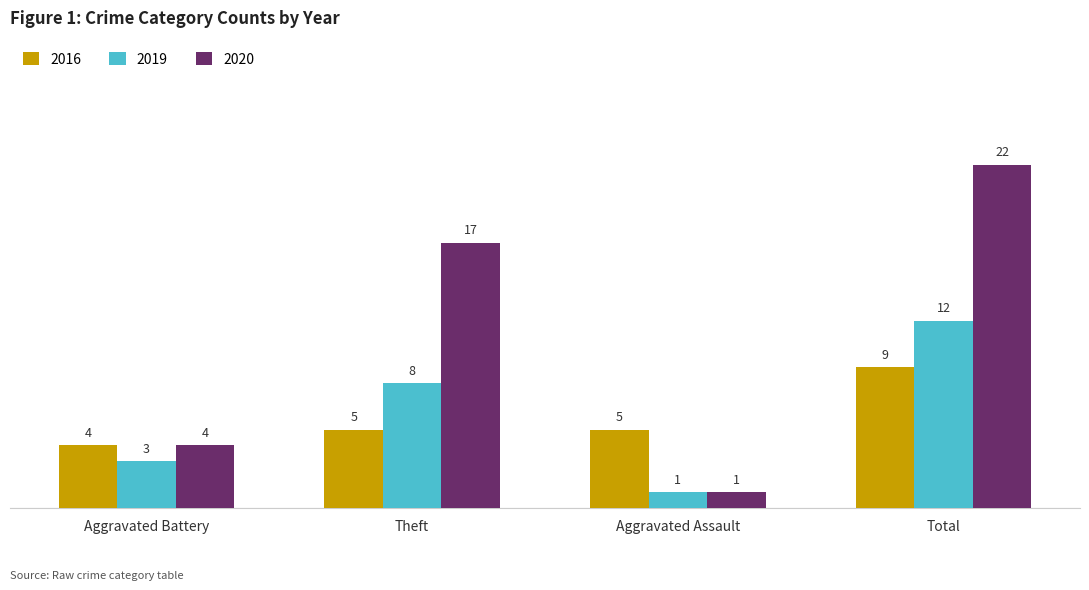

Which series has the widest spread of values?

2020